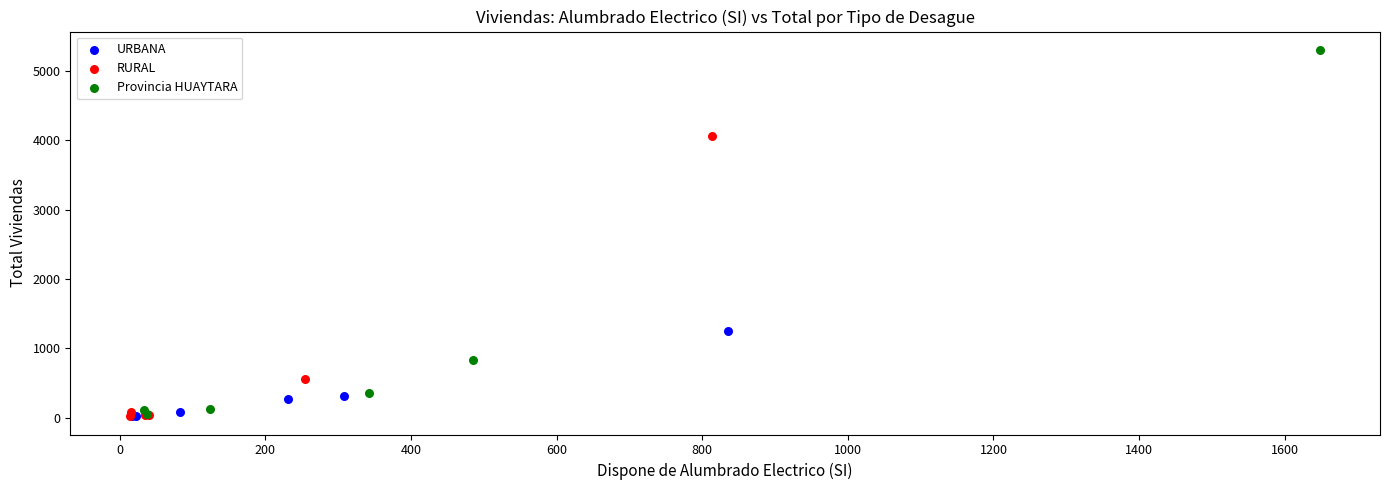

What are all the series names shown in the legend?

URBANA, RURAL, Provincia HUAYTARA